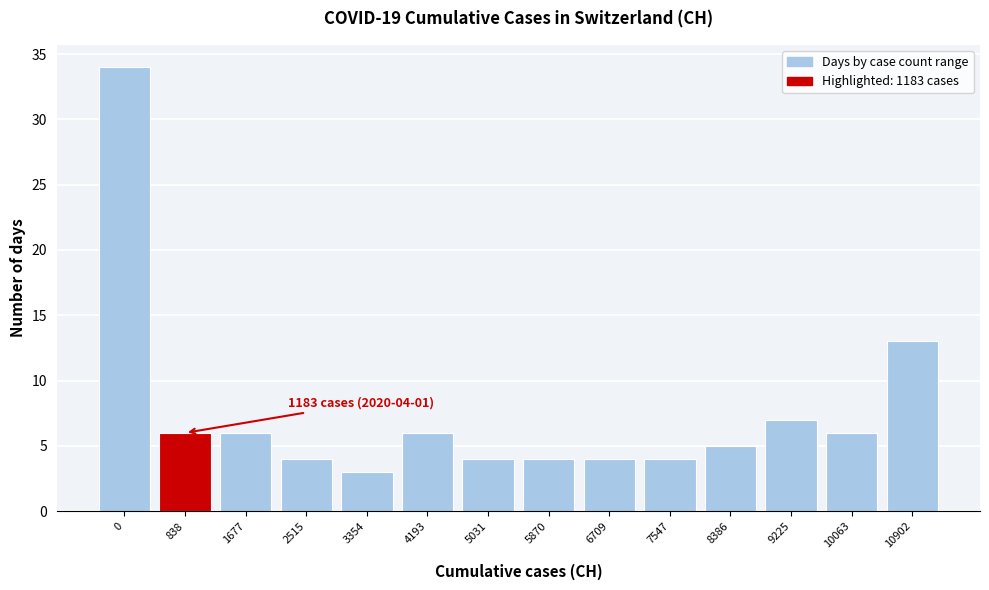

Reading left to right, list all the values displayed in this chart.

34	6	6	4	3	6	4	4	4	4	5	7	6	13